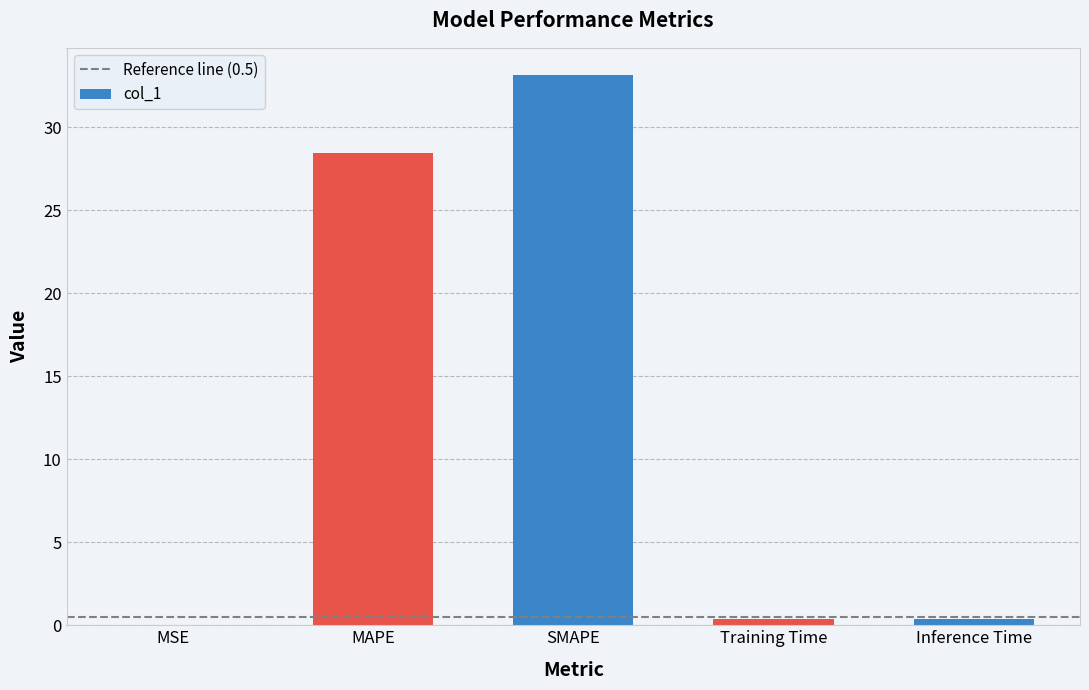

Which has a higher value, MAPE or Training Time?

MAPE